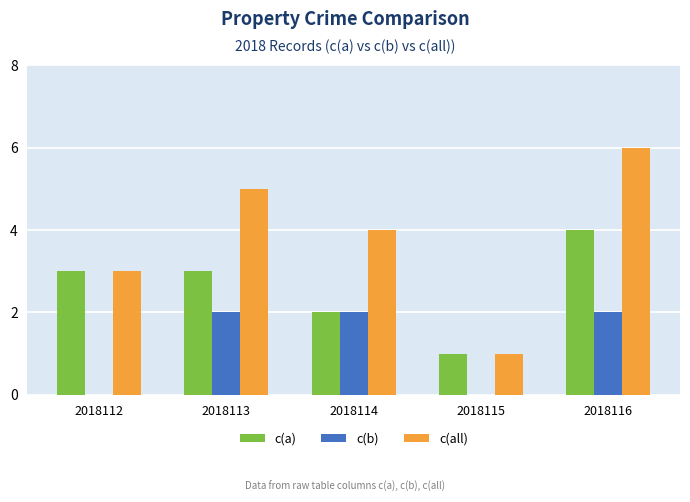

How many c(all) values are between 3 and 5?

3